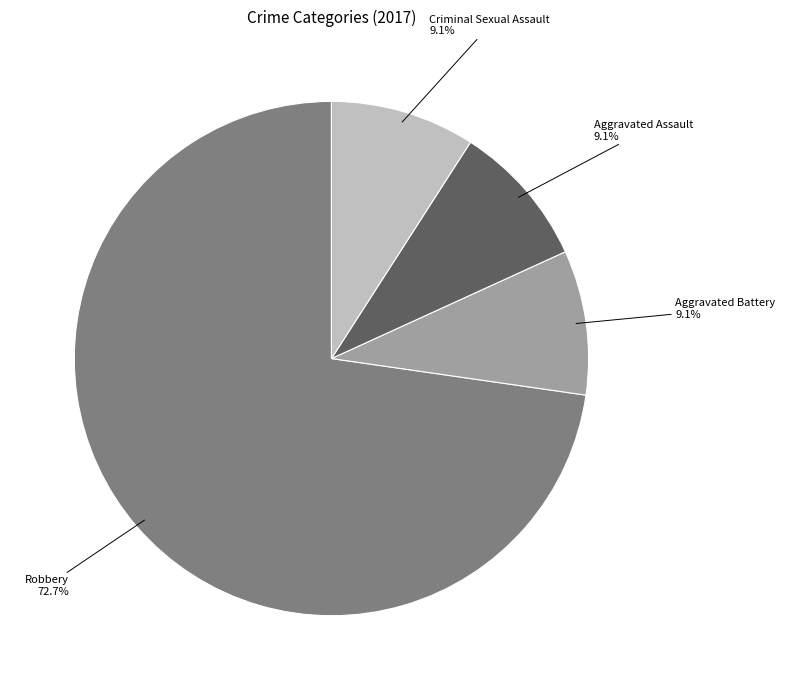

To the nearest percent, what is the combined percentage of Criminal Sexual Assault and Aggravated Assault?

18%